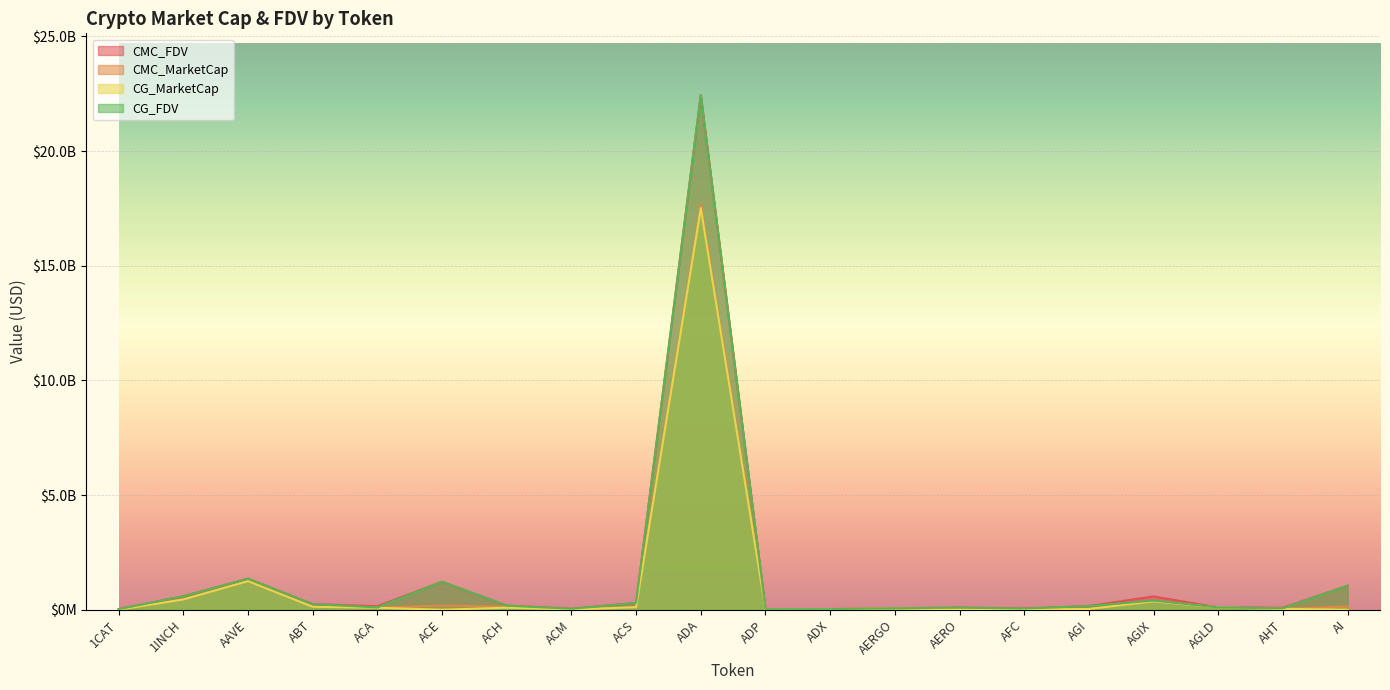

Which series has the largest total across all categories?

CMC_FDV